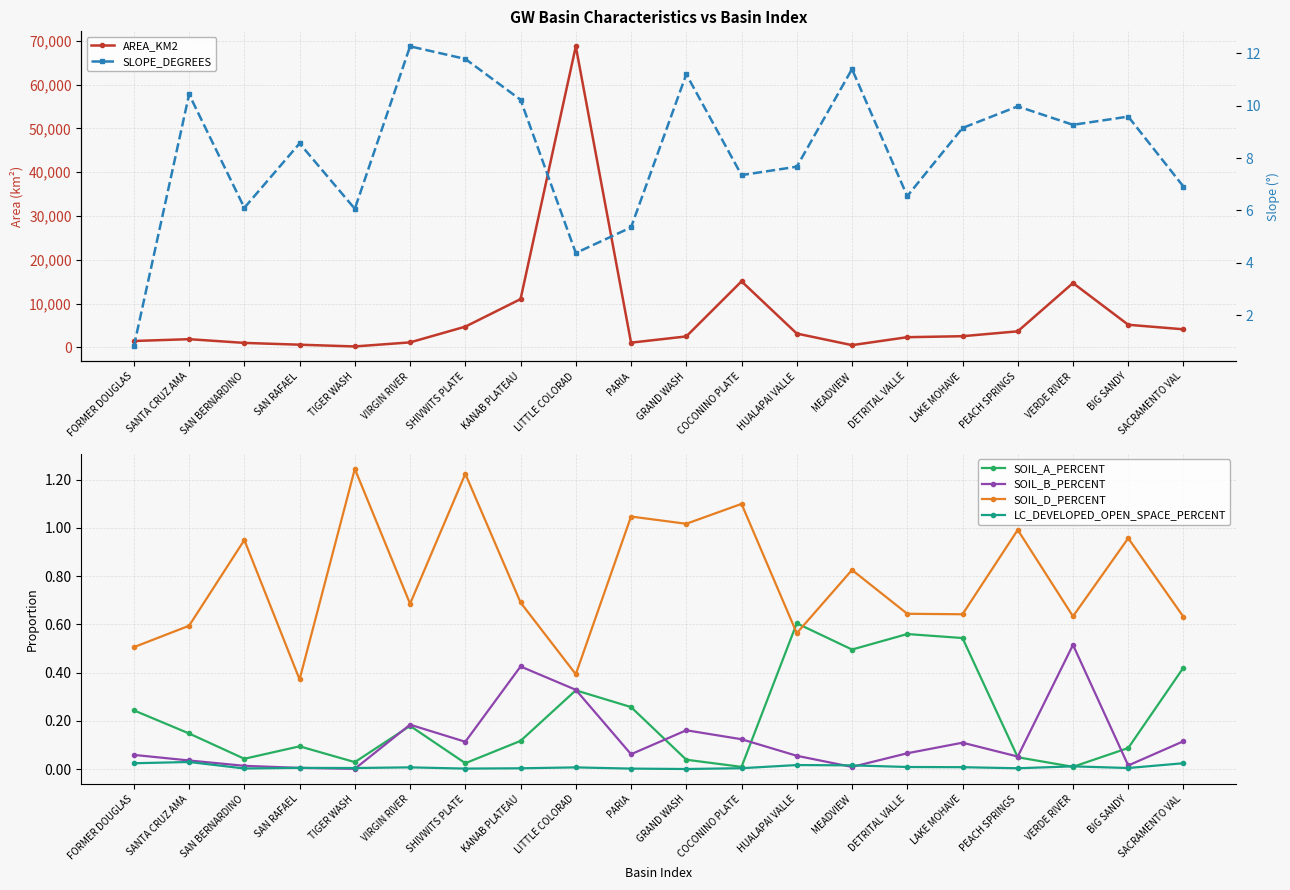

How many lines are shown in the chart?

6